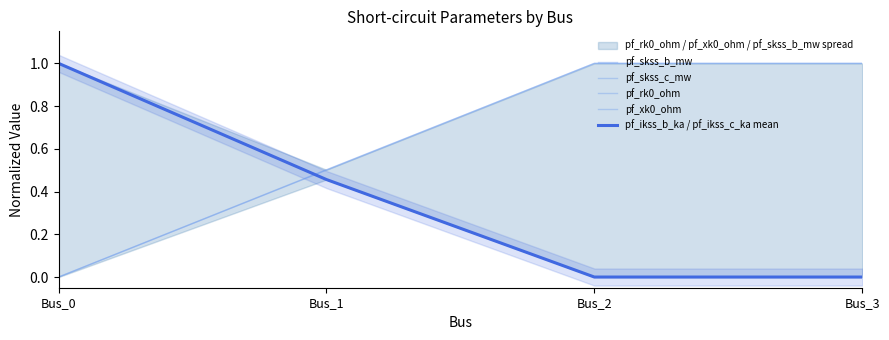

What are all the series names shown in the legend?

pf_skss_b_mw, pf_skss_c_mw, pf_rk0_ohm, pf_xk0_ohm, pf_ikss_b_ka / pf_ikss_c_ka mean